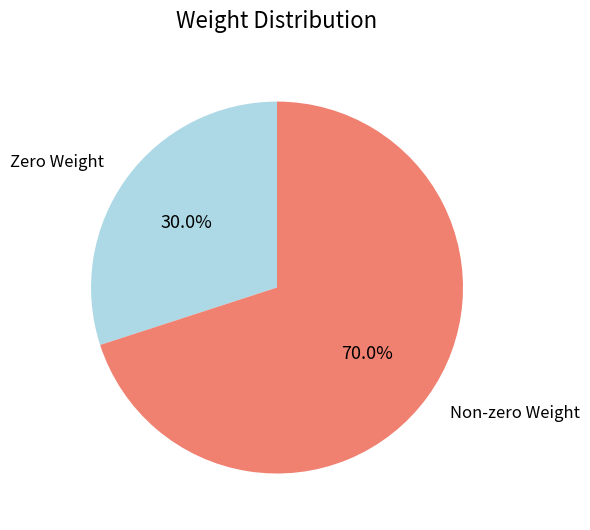

To the nearest percent, what is the average slice percentage?

50%